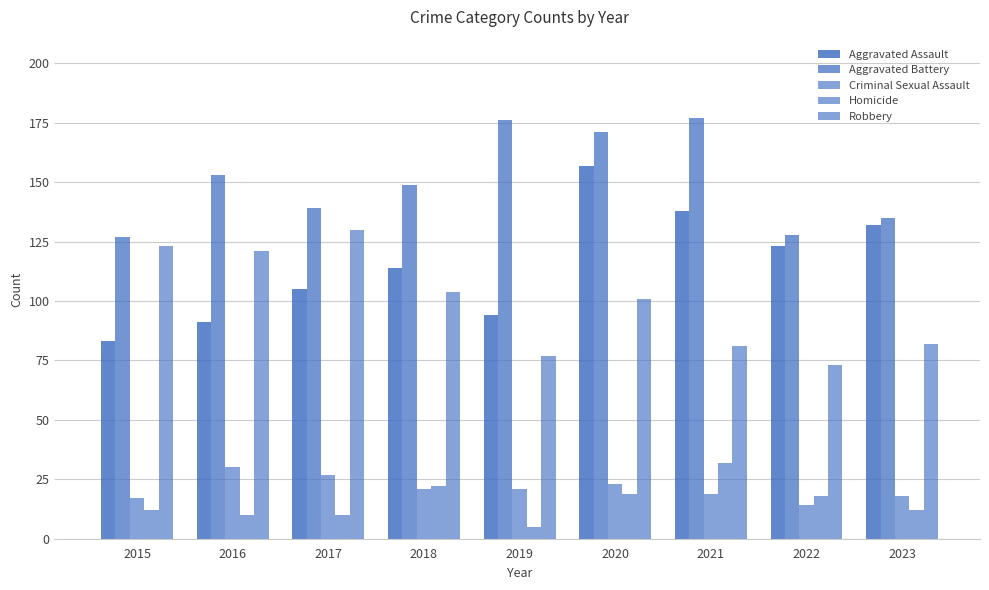

Reading left to right, transcribe all the data shown in this chart.

Aggravated Assault: 2015=83	2016=91	2017=105	2018=114	2019=94	2020=157	2021=138	2022=123	2023=132
Aggravated Battery: 2015=127	2016=153	2017=139	2018=149	2019=176	2020=171	2021=177	2022=128	2023=135
Criminal Sexual Assault: 2015=17	2016=30	2017=27	2018=21	2019=21	2020=23	2021=19	2022=14	2023=18
Homicide: 2015=12	2016=10	2017=10	2018=22	2019=5	2020=19	2021=32	2022=18	2023=12
Robbery: 2015=123	2016=121	2017=130	2018=104	2019=77	2020=101	2021=81	2022=73	2023=82